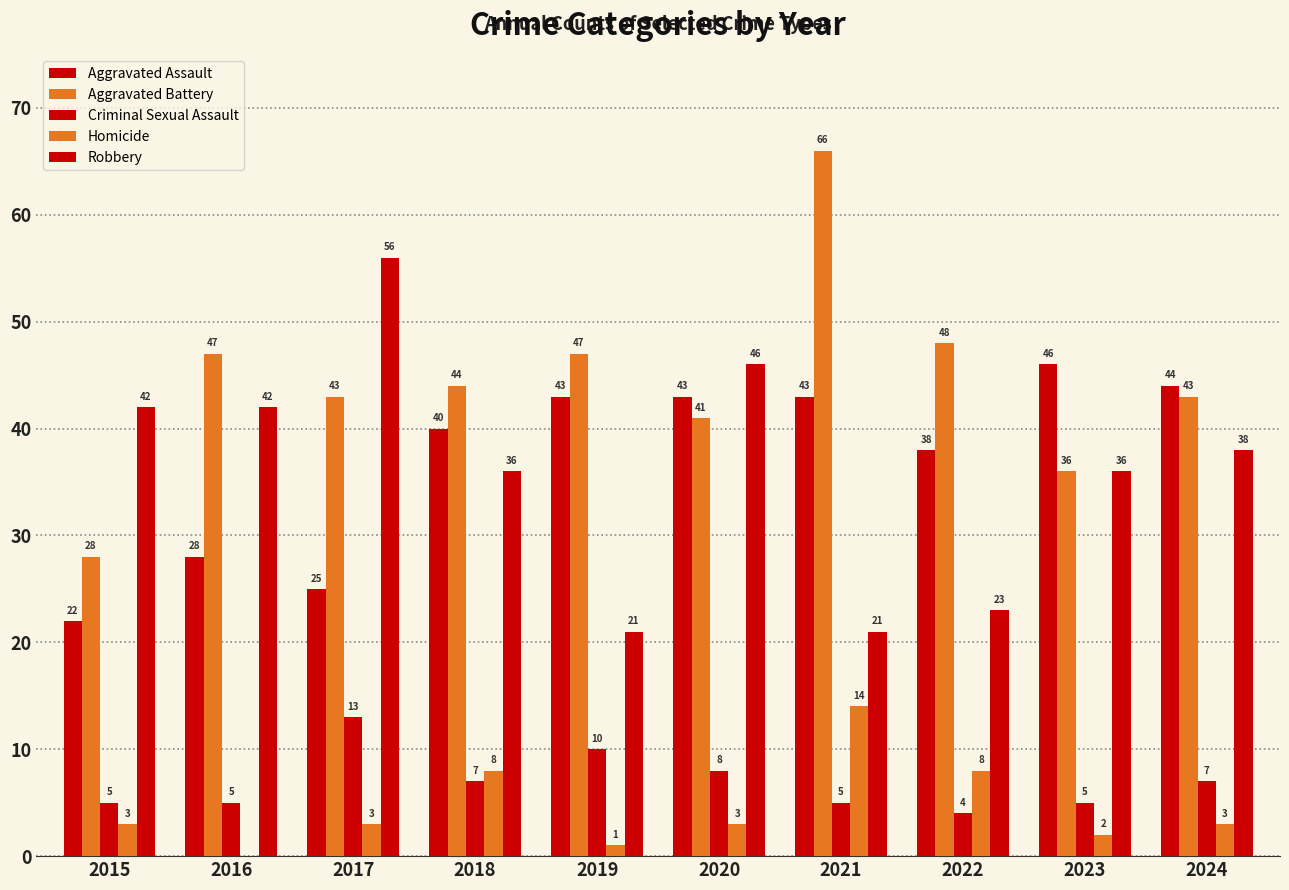

Which category has the highest value in the Aggravated Battery series?

2021